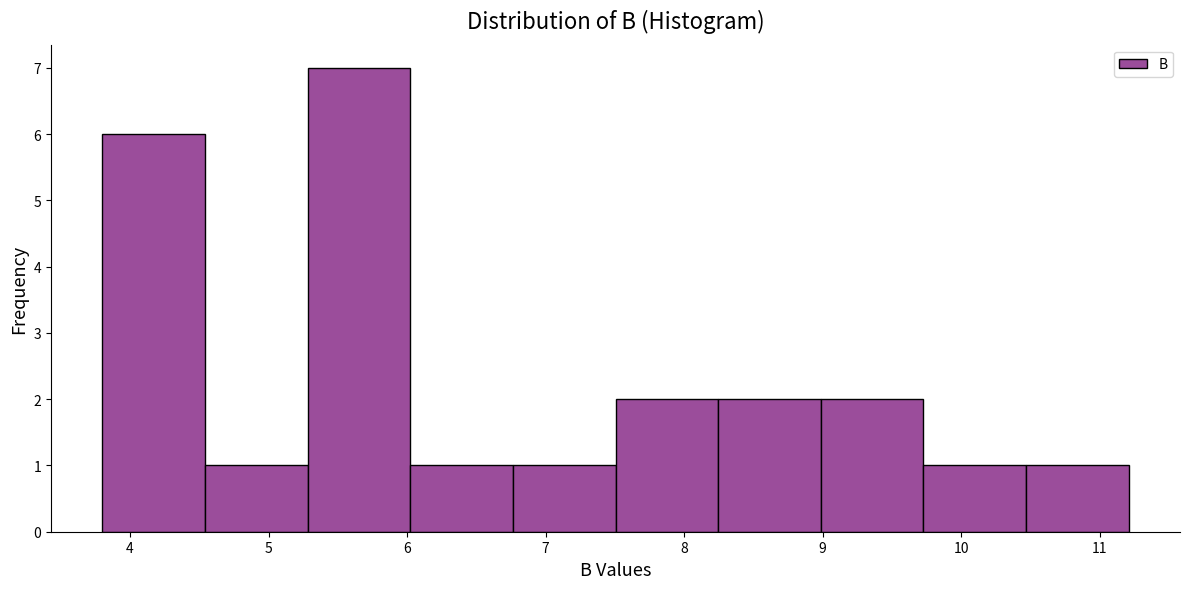

Reading left to right, transcribe this chart: for each bar, give the range it covers on the x-axis and its height. Neither the bar edges nor the heights are printed on the chart, so give them approximately, as read against the axes.

3.8 to 4.5: 6
4.5 to 5.3: 1
5.3 to 6.0: 7
6.0 to 6.8: 1
6.8 to 7.5: 1
7.5 to 8.2: 2
8.2 to 9.0: 2
9.0 to 9.7: 2
9.7 to 10.5: 1
10.5 to 11.2: 1